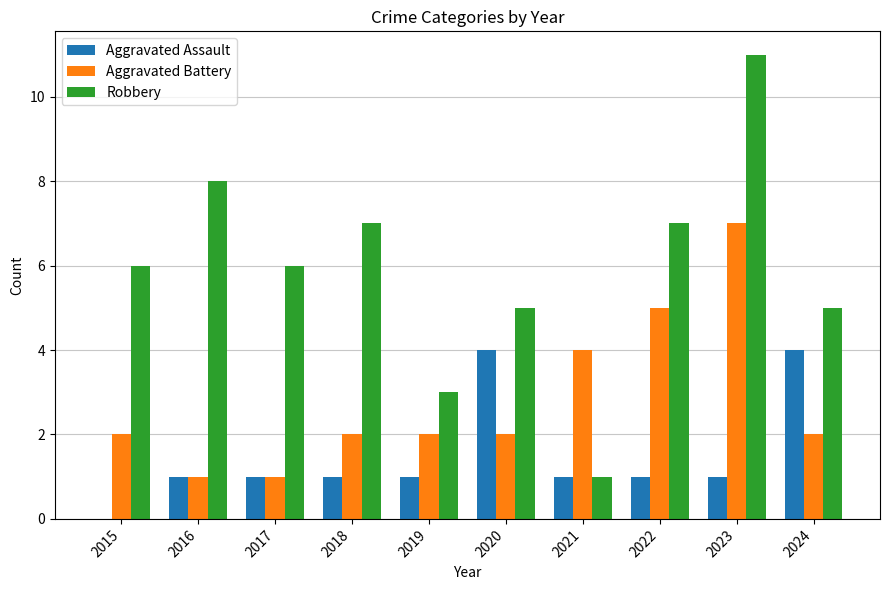

How many categories are shown in the chart?

10